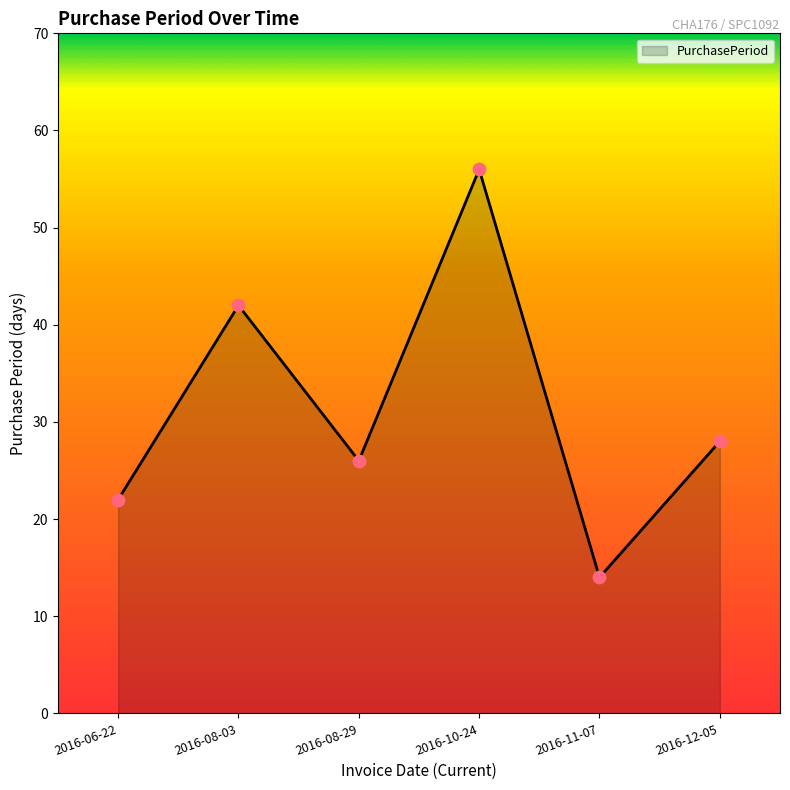

What is the change in value from 2016-08-29 to 2016-11-07?

-12